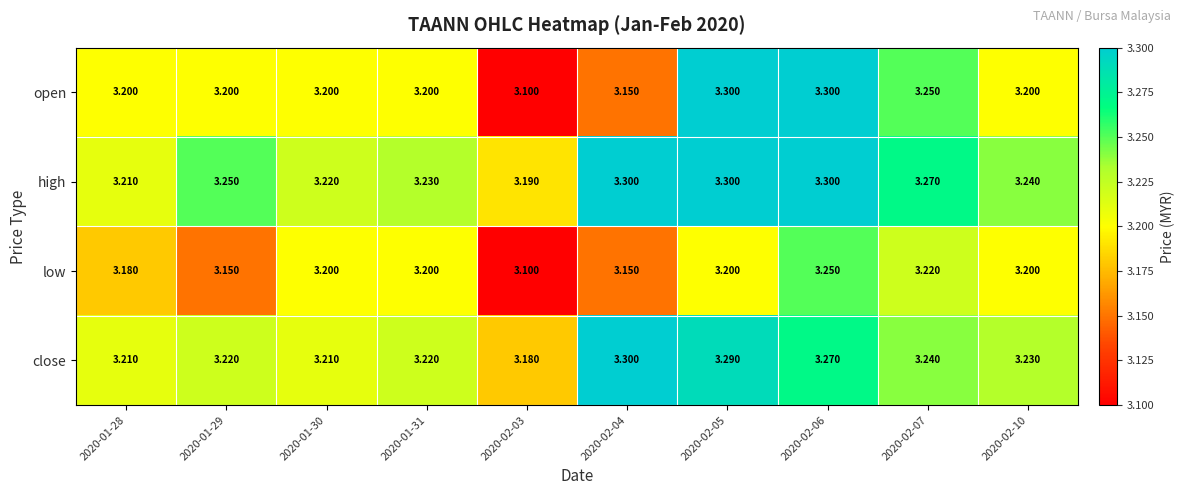

Which series has the largest range (max minus min)?

open